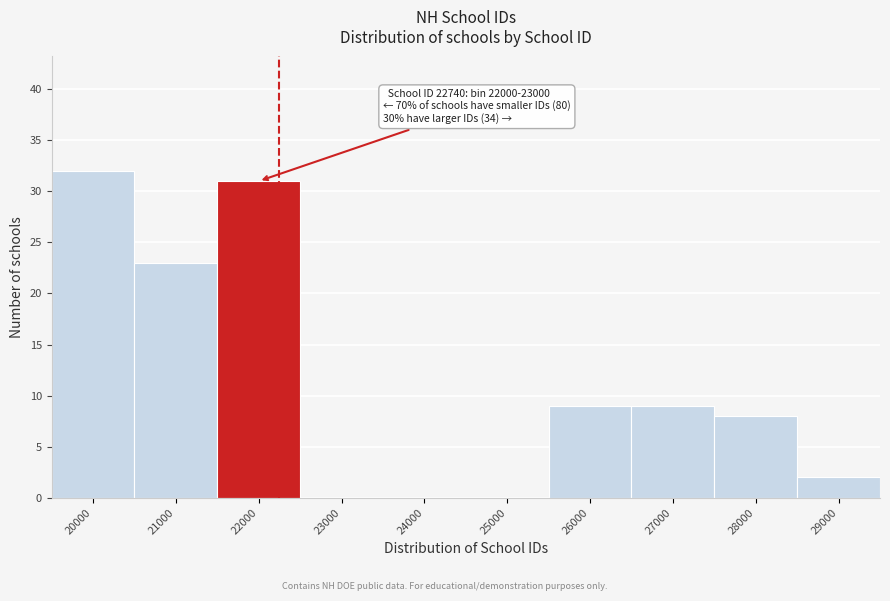

Reading left to right, transcribe all the data shown in this chart.

20000=32	21000=23	22000=31	23000=0	24000=0	25000=0	26000=9	27000=9	28000=8	29000=2